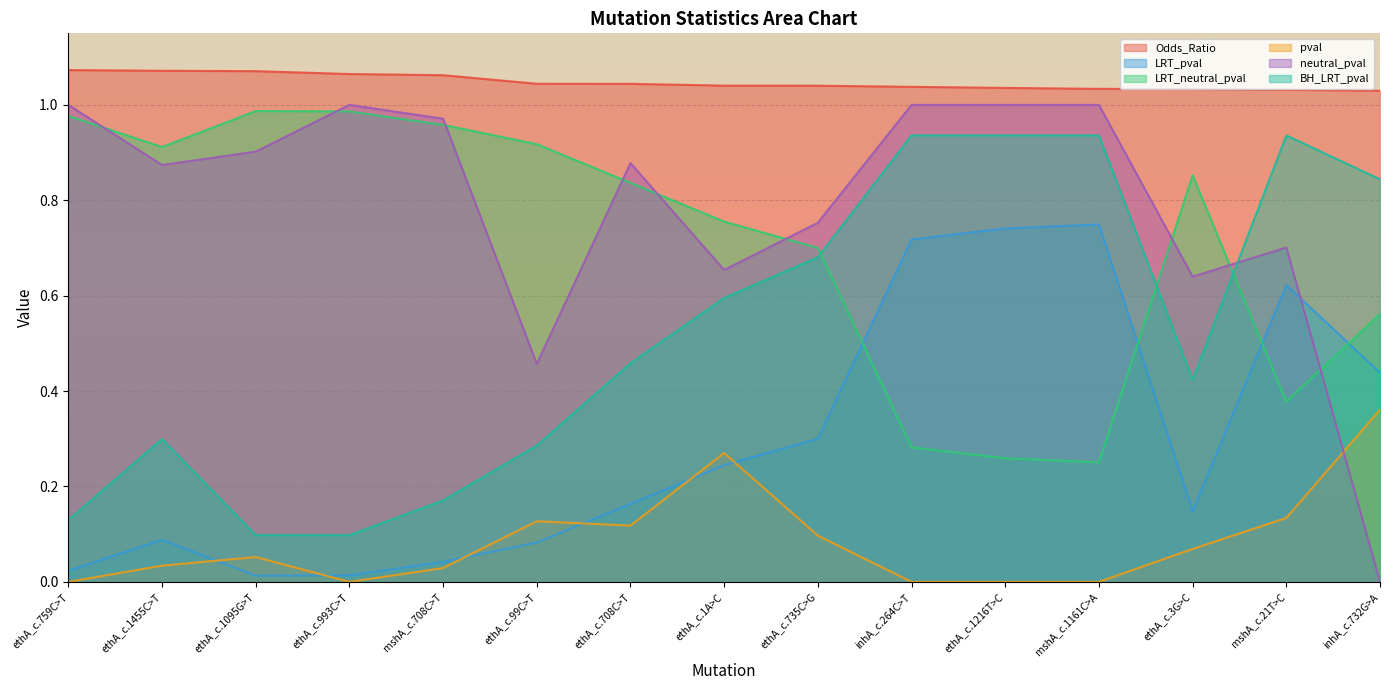

What value does the LRT_neutral_pval series have at ethA_c.1455C>T?

0.9